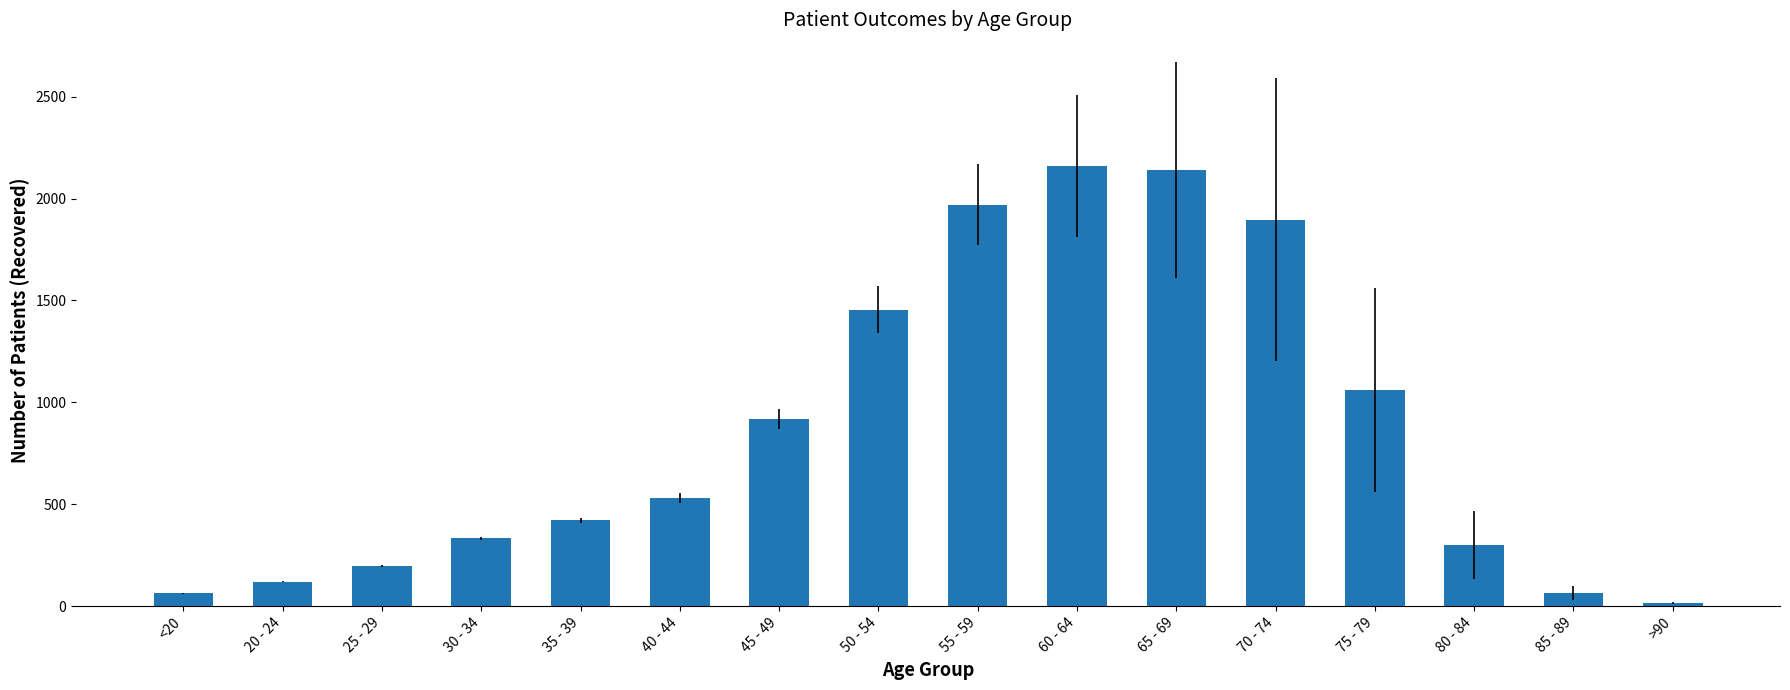

What is the value of the 12th bar from the left?

1896